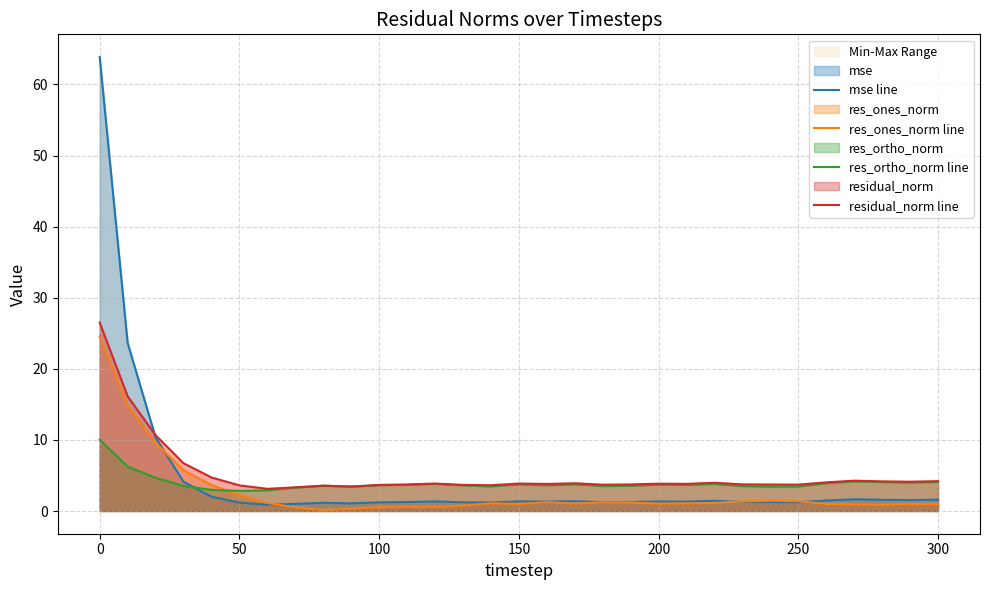

How many lines are shown in the chart?

4